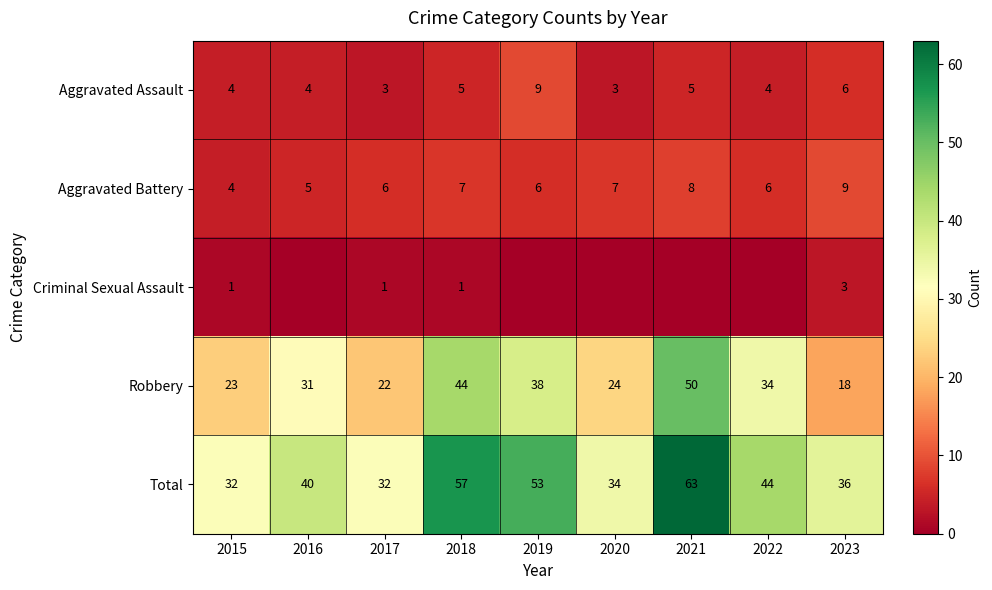

Where is Robbery nearest to the value 34?

2022